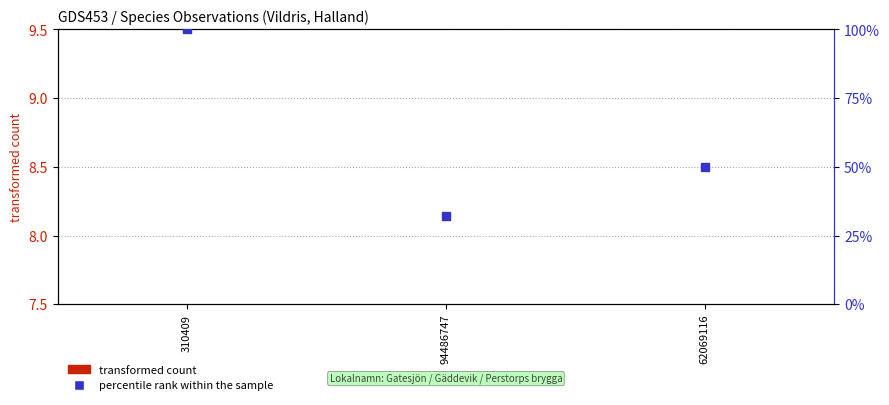

At which category is the sum across all series the highest?

310409